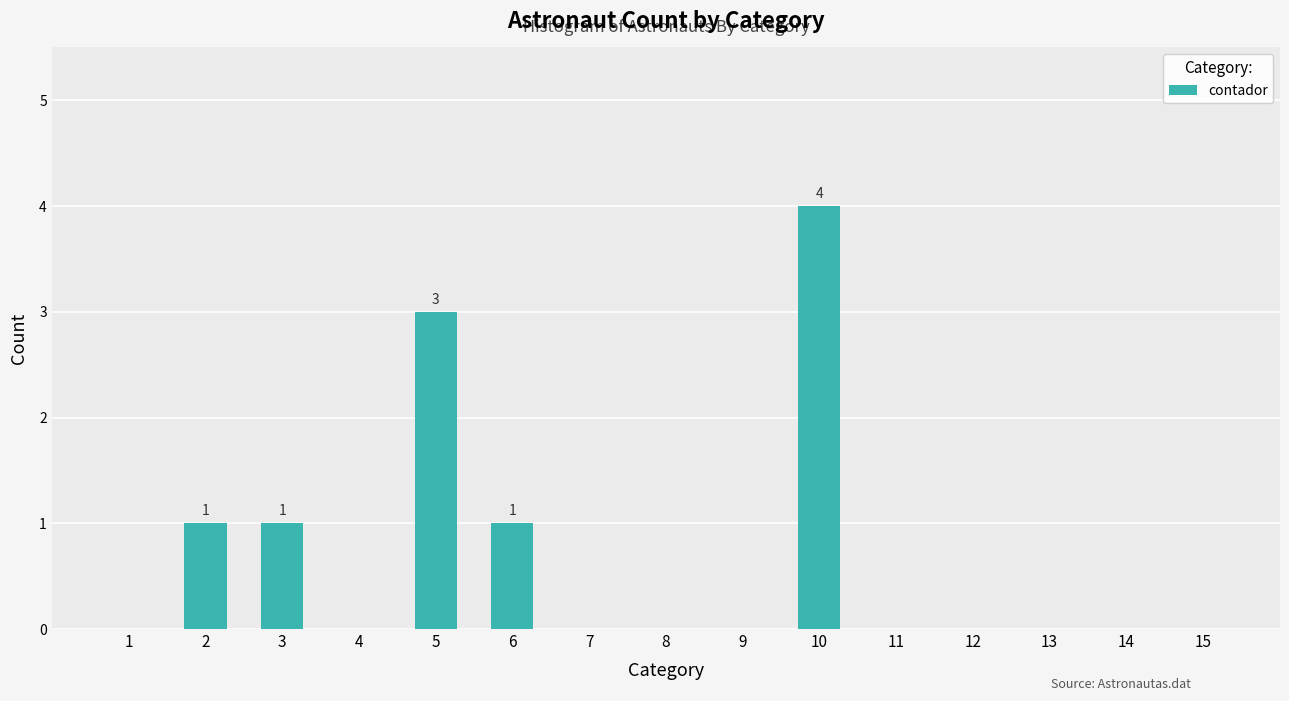

What is the maximum value shown in the chart?

4